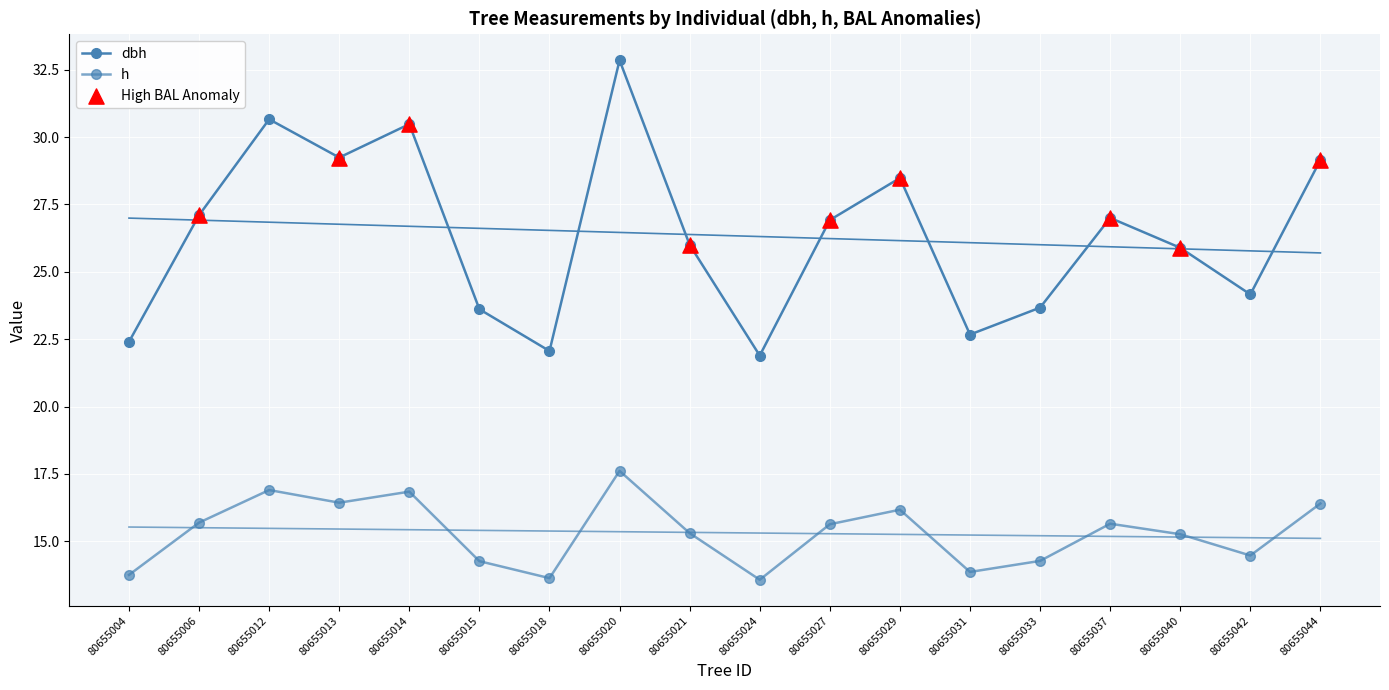

At which category is the sum across all series the highest?

80655020